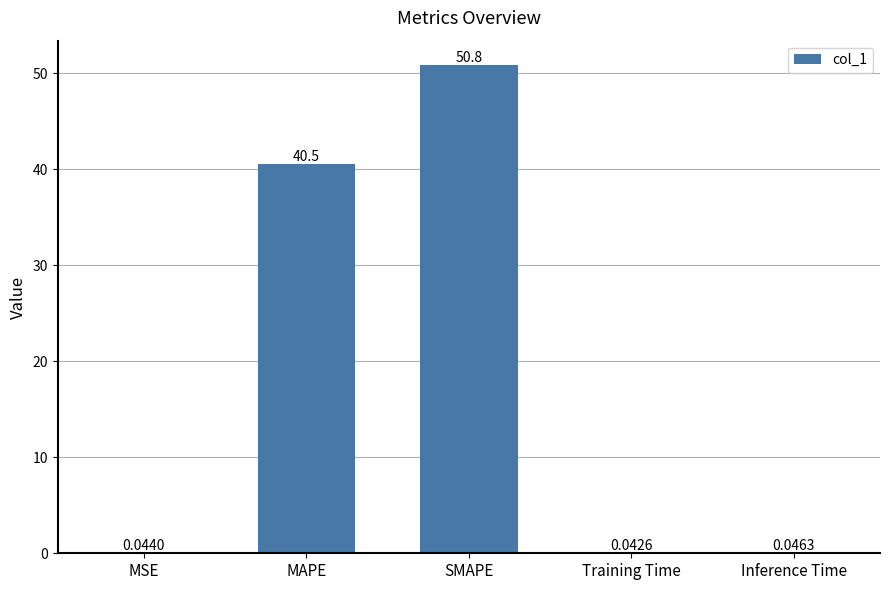

The value at SMAPE is 76.6. True or false?

False